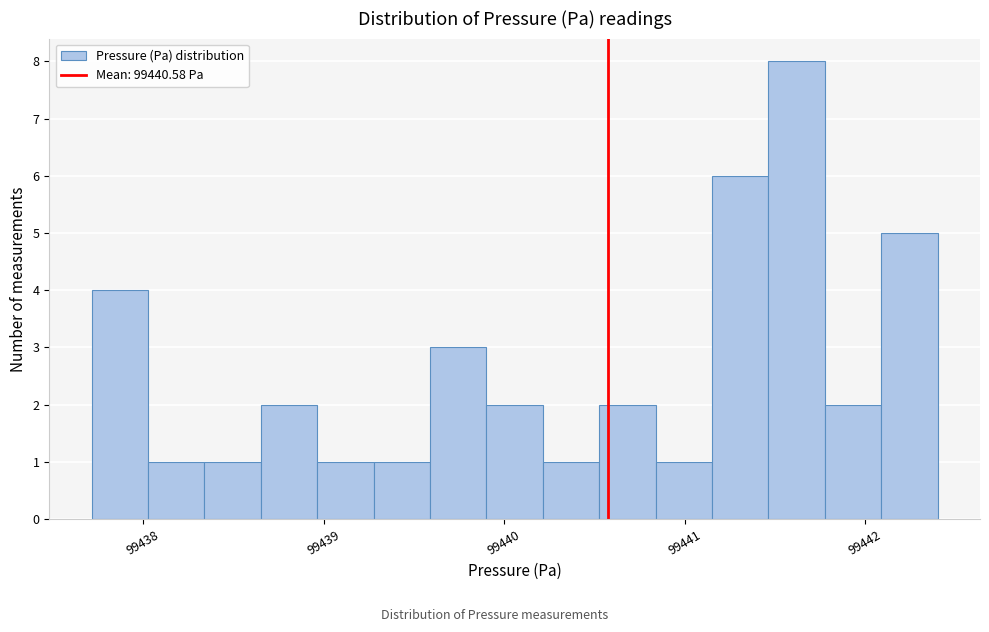

Read against the x-axis, roughly where is the centre of the tallest bar?

99441.6